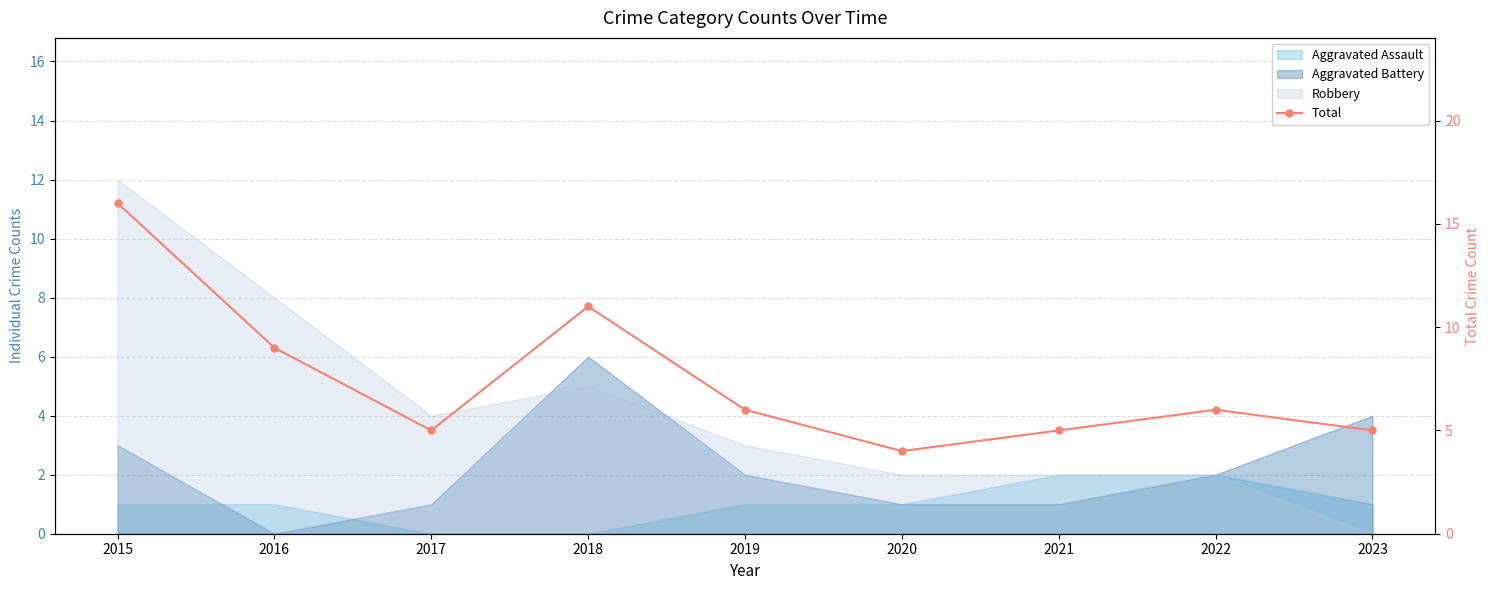

True or false: the data has more than 0 interior local peaks.

True